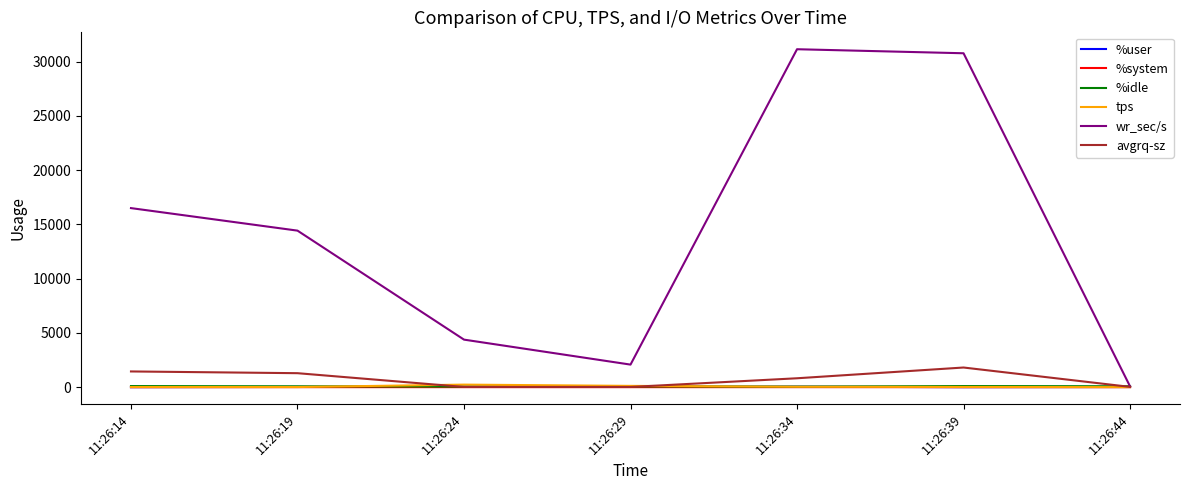

Which series changed the most between 11:26:24 and 11:26:44?

wr_sec/s